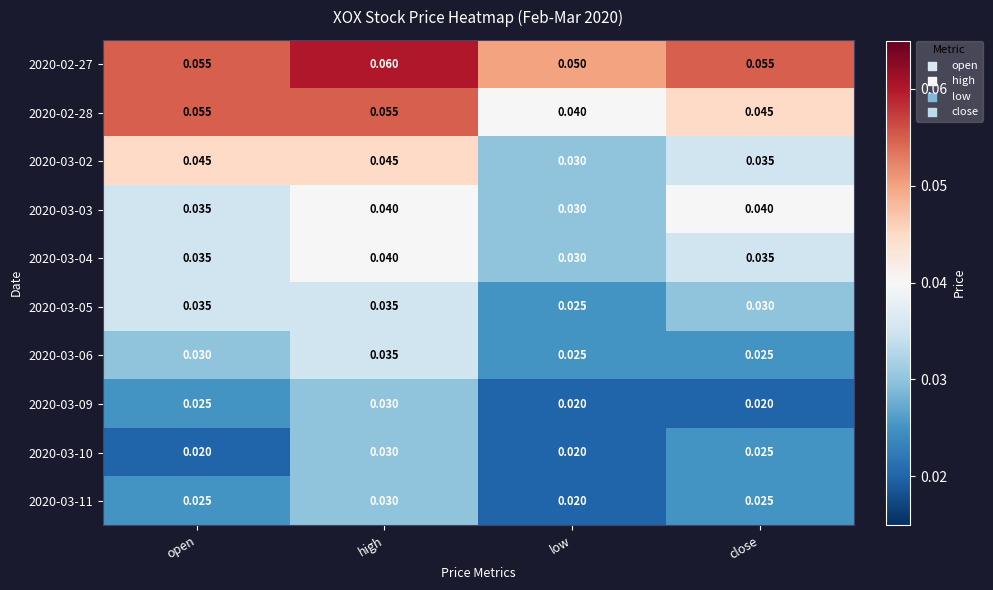

Which category has the highest value in the 2020-03-06 series?

high